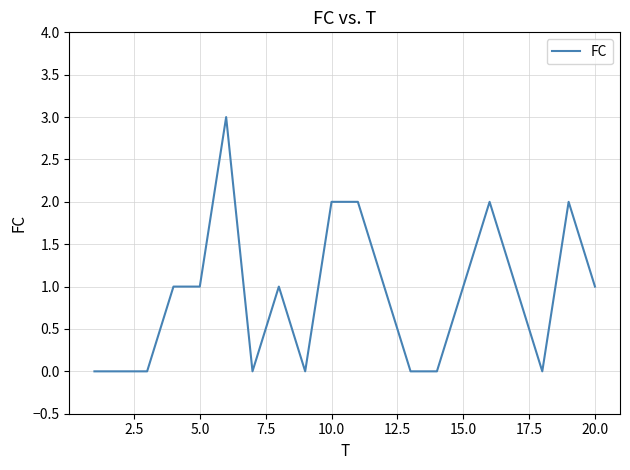

Does the chart display data point markers on the line(s)?

No